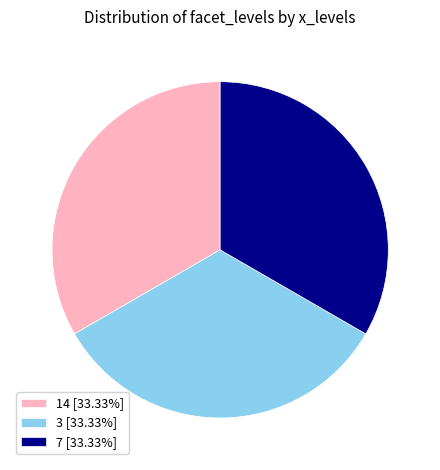

Do 14 [33.33%] and 7 [33.33%] together represent more than half of the pie?

Yes